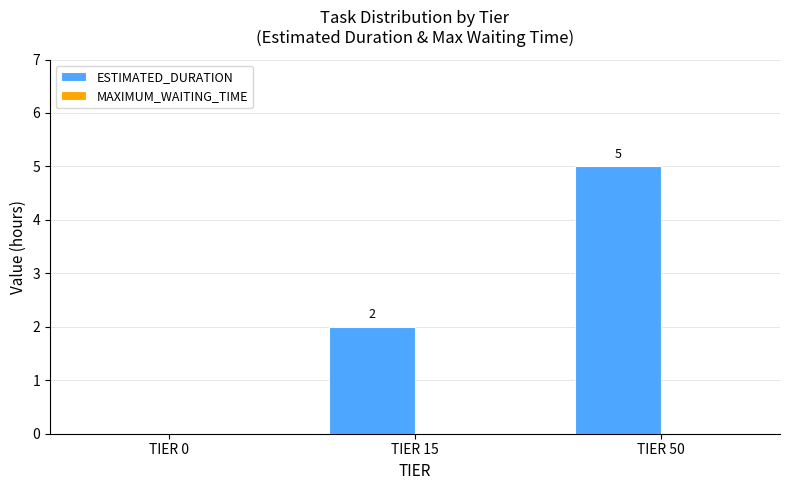

Which label corresponds to the largest value in the chart?

TIER 50